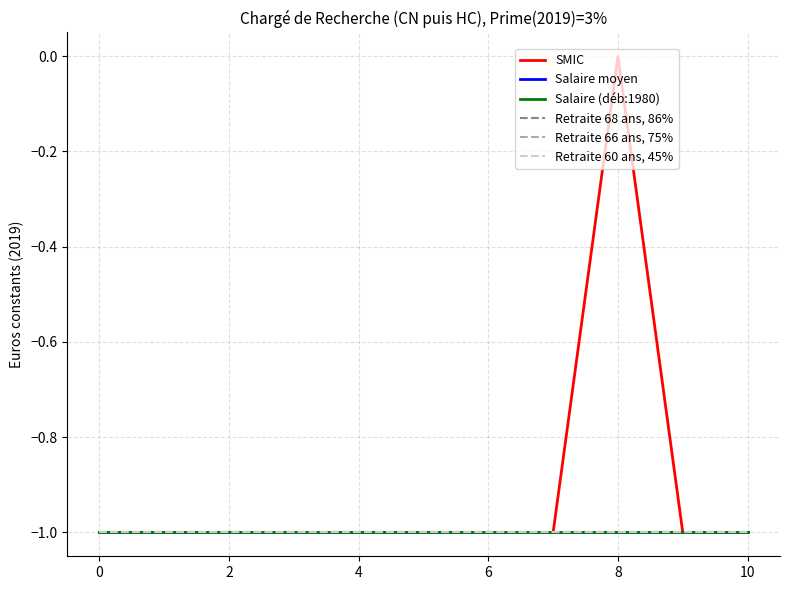

True or false: Retraite 60 ans, 45% and Salaire moyen intersect in this chart.

False